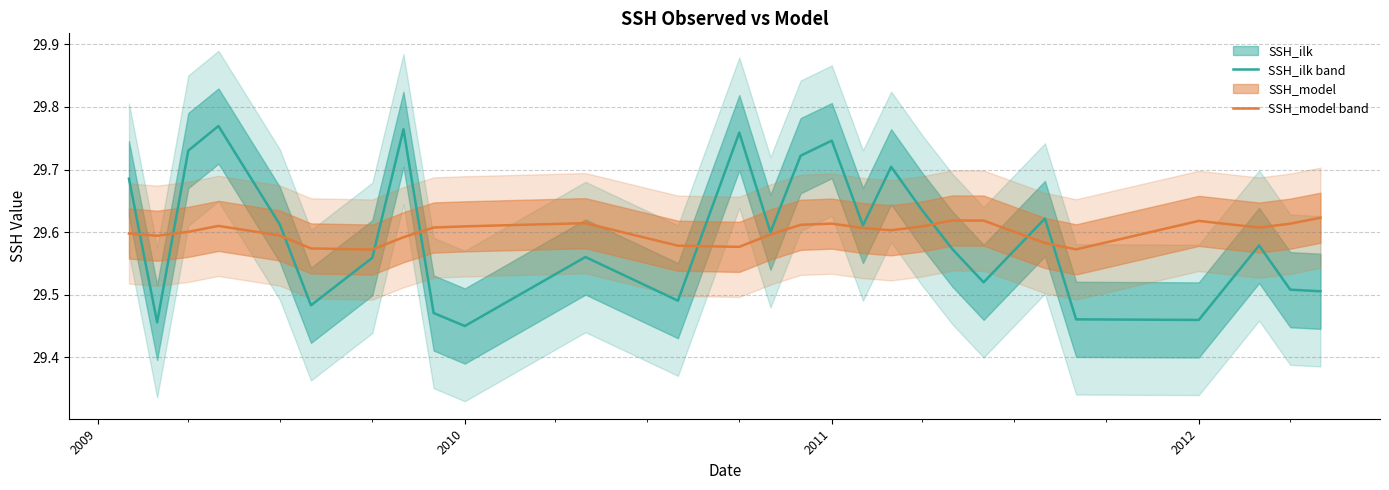

What is the maximum value for SSH_ilk?

29.8